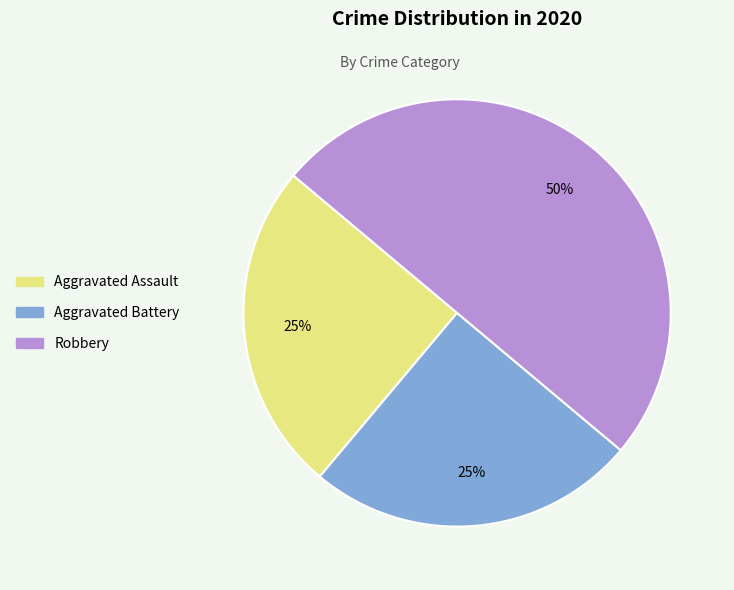

Combined, do Aggravated Assault and Robbery account for over 50%?

Yes